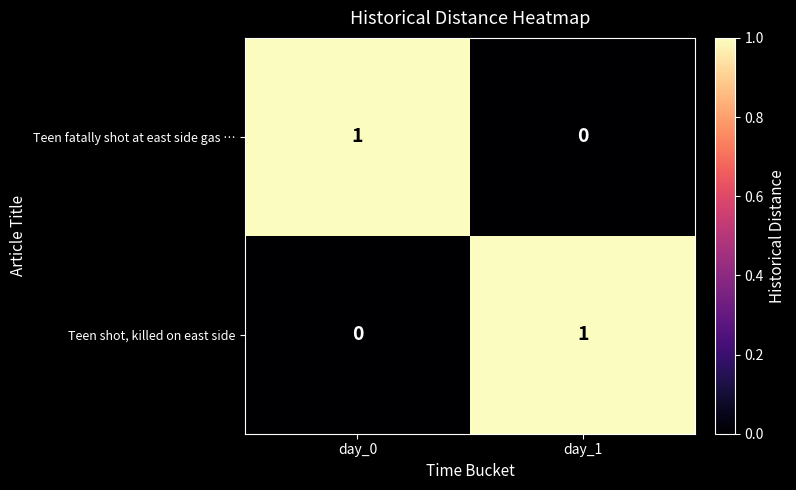

Reading left to right, transcribe all the data shown in this chart.

Teen fatally shot at east side gas …: 1	0
Teen shot, killed on east side: 0	1